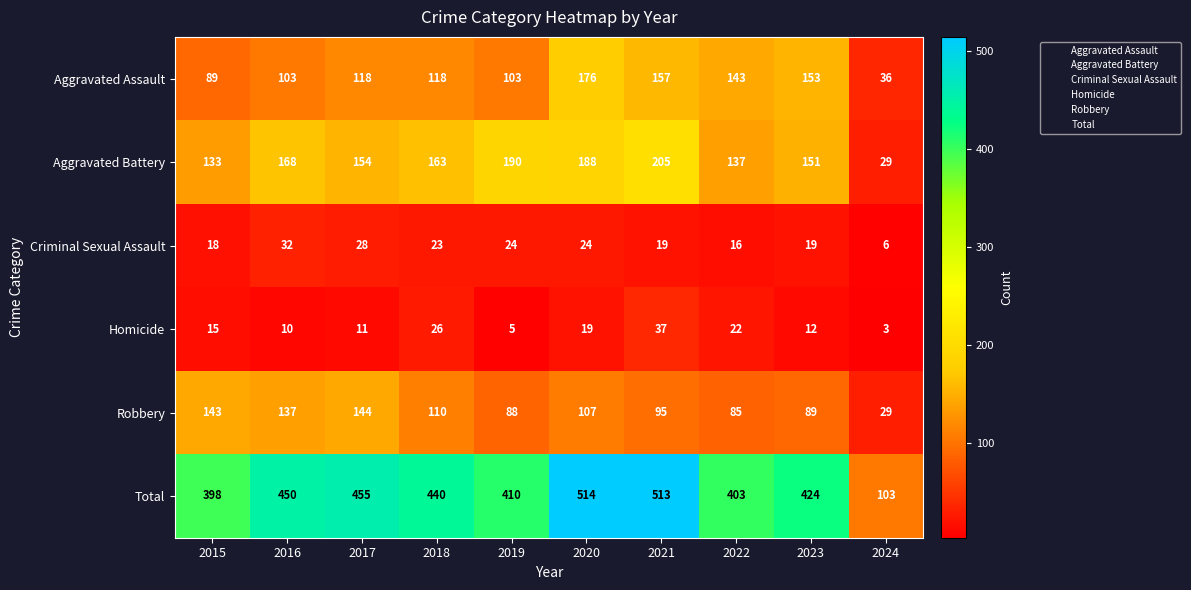

What is the average value of the Robbery series?

103